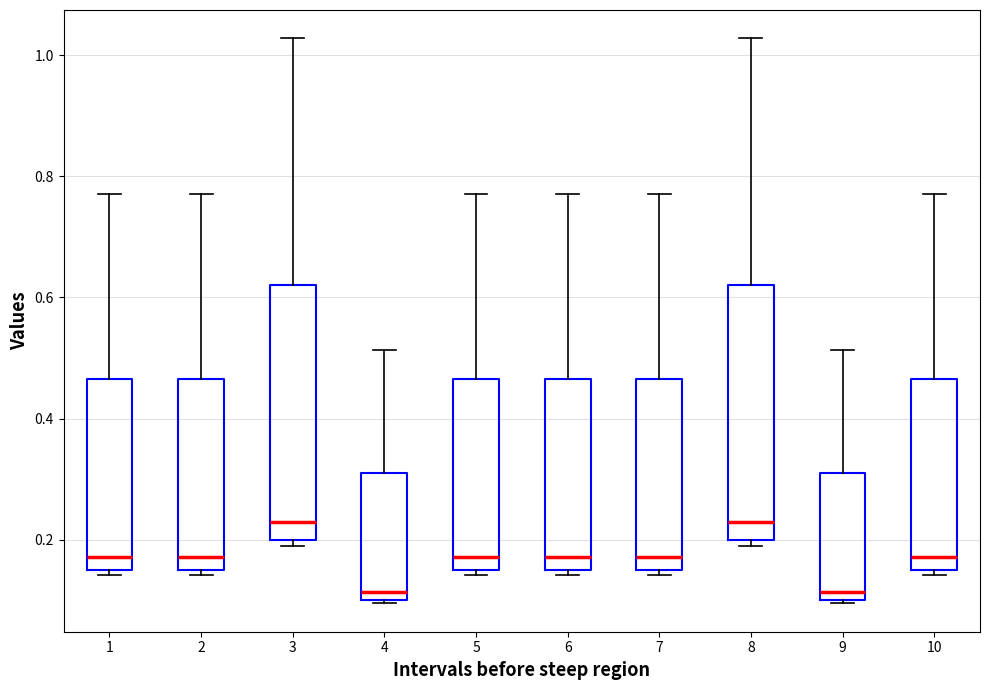

Where does the upper whisker of the box at x = 6 end on the y-axis? The values are not printed on the chart, so give them approximately, as read against the axis.

0.78